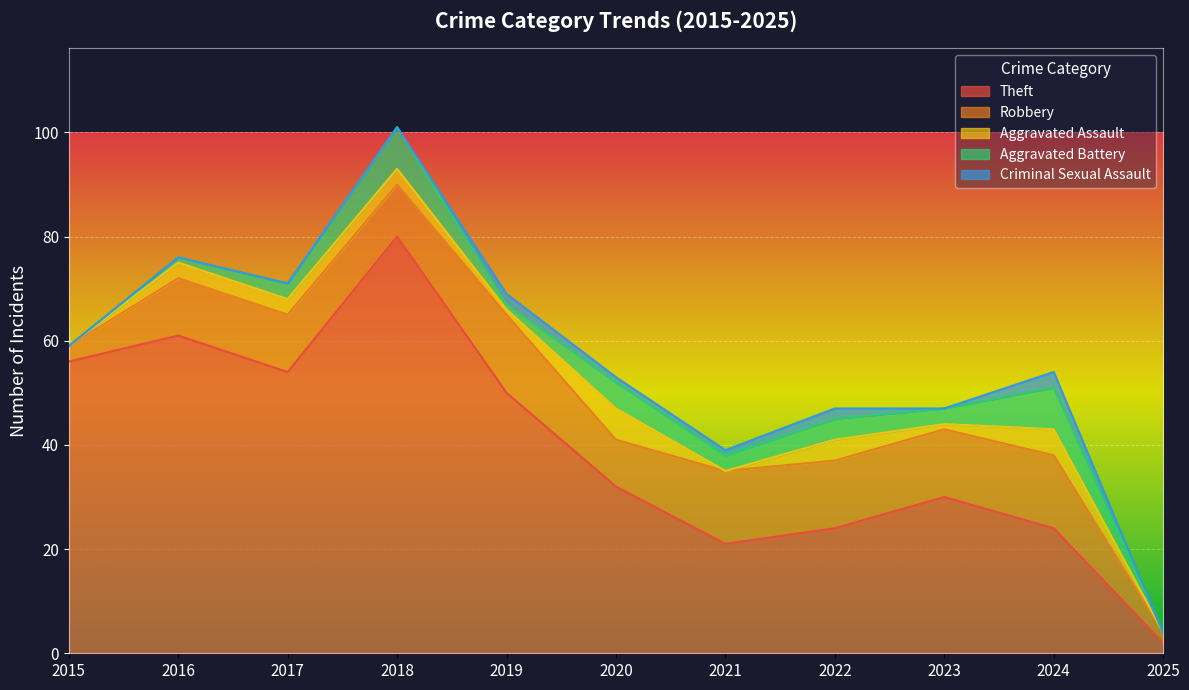

How many data points in Criminal Sexual Assault are above 0?

5